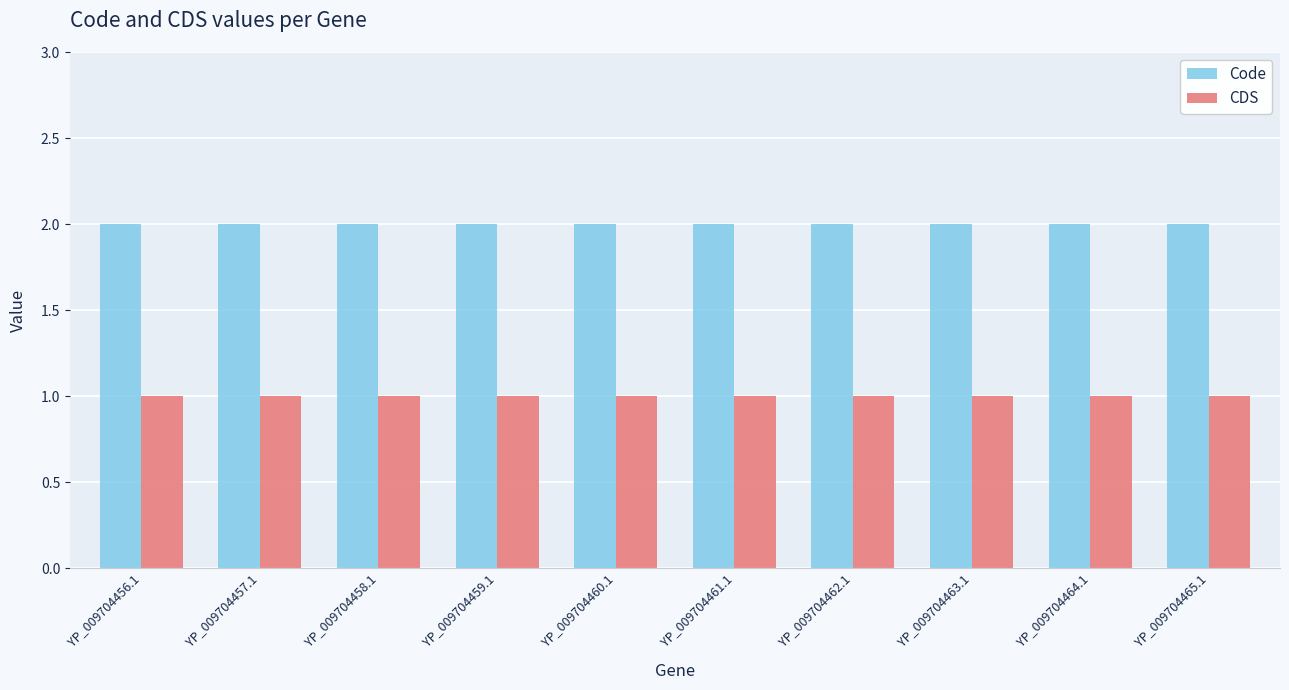

Which series has the largest total across all categories?

Code